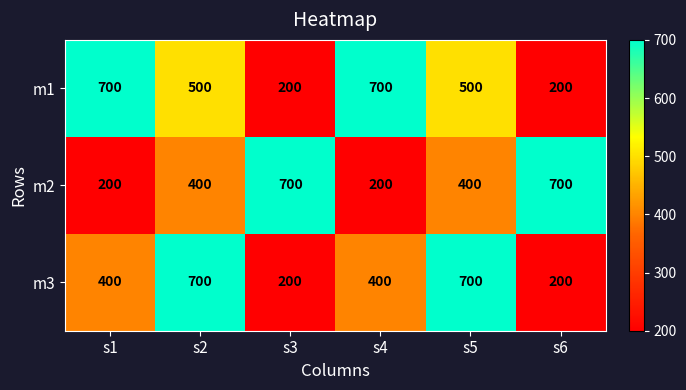

Reading right to left, transcribe all the data shown in this chart.

m1: 200	500	700	200	500	700
m2: 700	400	200	700	400	200
m3: 200	700	400	200	700	400